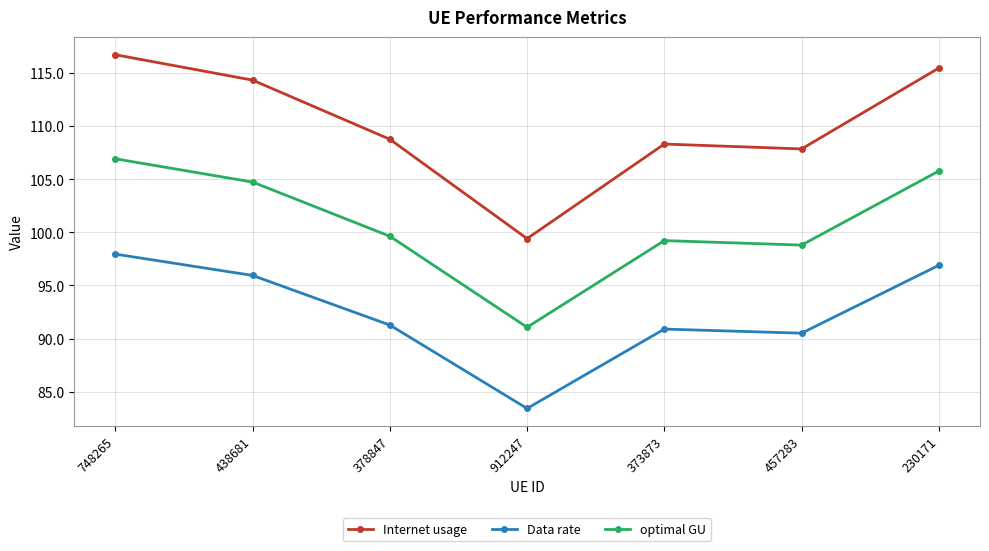

What value does the Data rate series have at 457283?

90.5